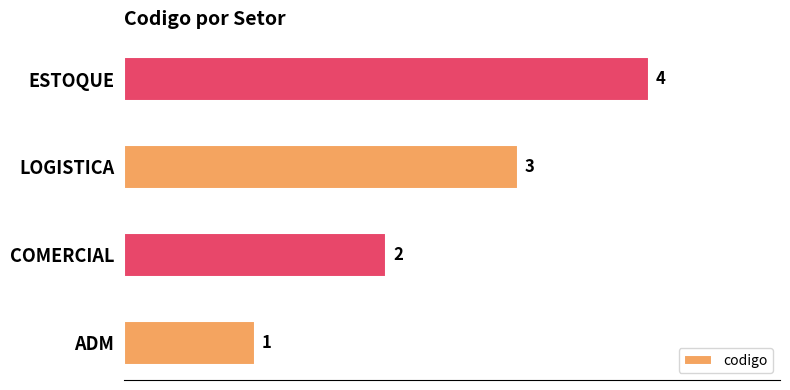

At which label is the value closest to 2?

COMERCIAL